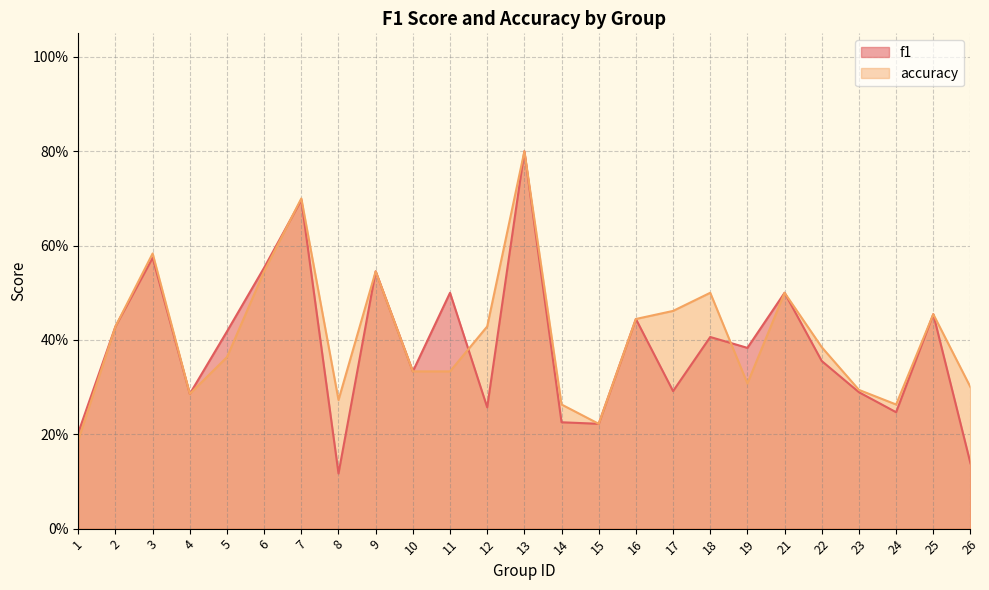

The value of f1 at 11 is 0.9. True or false?

False